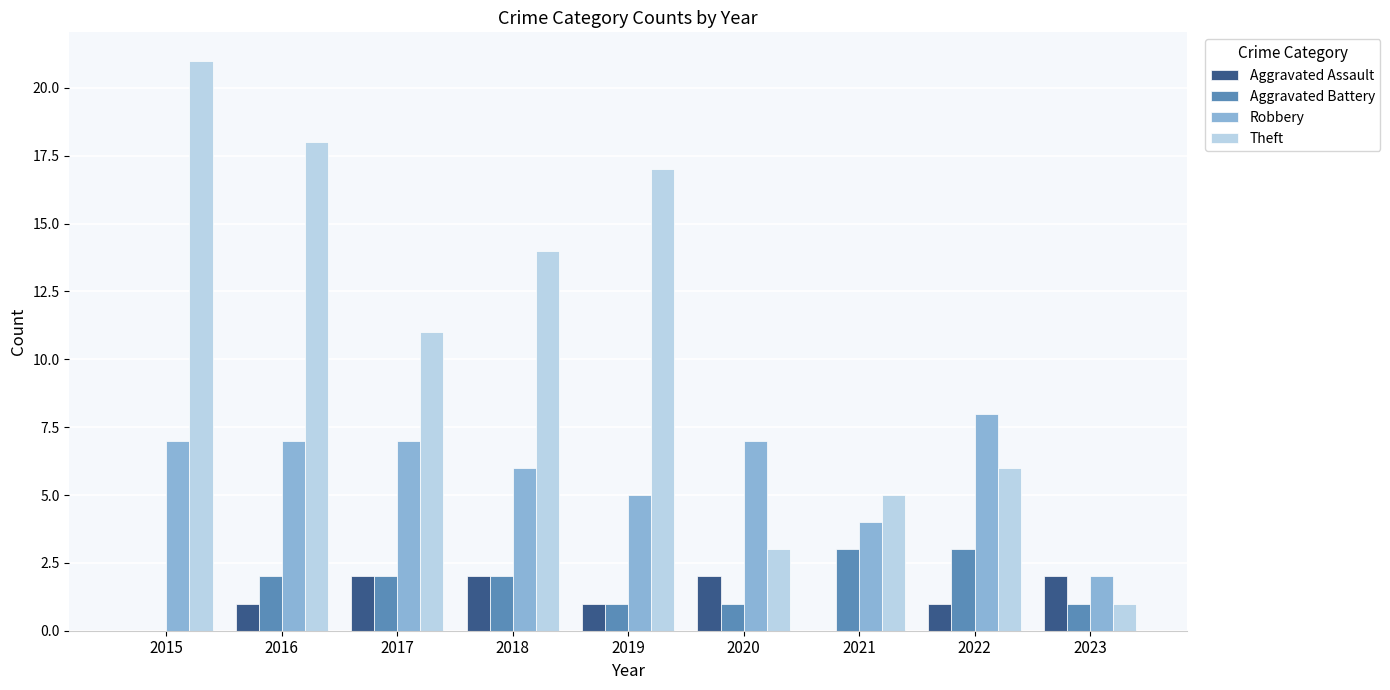

Where does the Theft series first go above 11?

2015